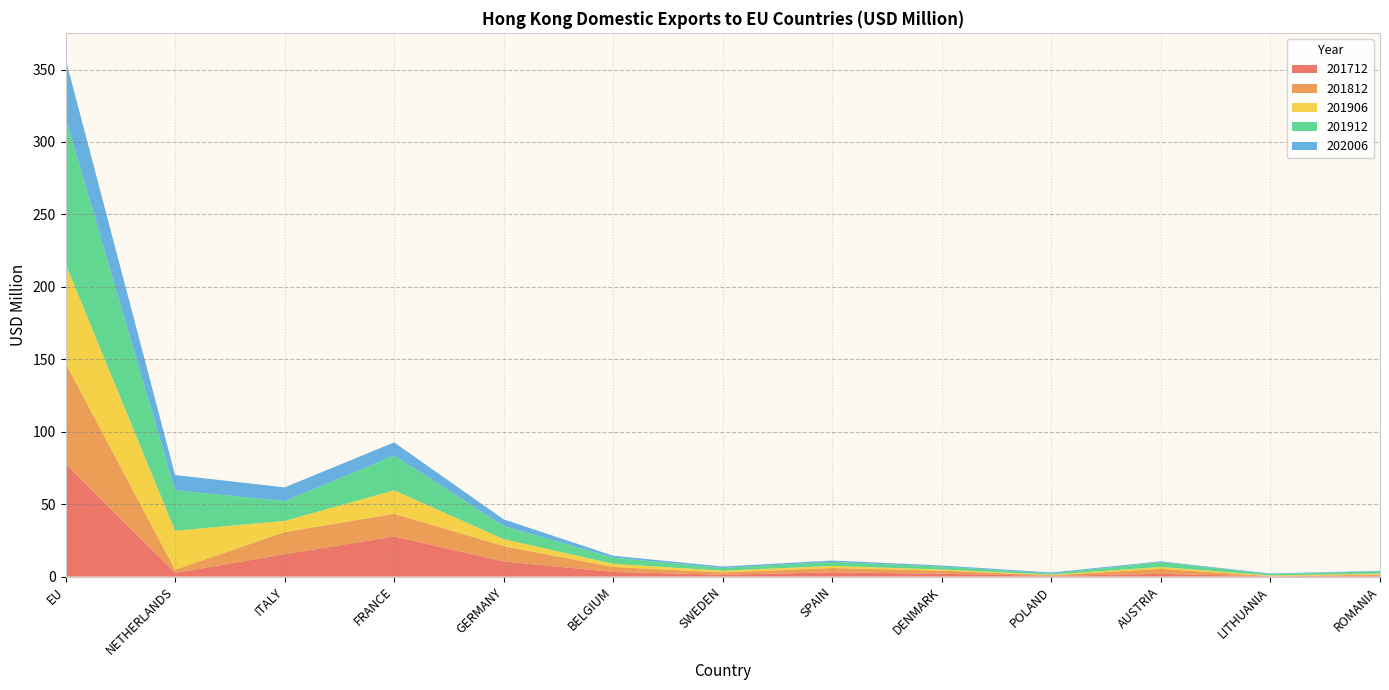

Reading left to right, extract all data points from this chart.

201712: EU=77.8	NETHERLANDS=2.6	ITALY=15.4	FRANCE=27.7	GERMANY=10.5	BELGIUM=3.2	SWEDEN=1.3	SPAIN=2.9	DENMARK=1.9	POLAND=0.5	AUSTRIA=1.9	LITHUANIA=0.2	ROMANIA=0.7
201812: EU=69.6	NETHERLANDS=2.1	ITALY=15.3	FRANCE=15.6	GERMANY=10.6	BELGIUM=3.4	SWEDEN=1.6	SPAIN=3.0	DENMARK=2.2	POLAND=0.4	AUSTRIA=3.5	LITHUANIA=0.1	ROMANIA=0.8
201906: EU=68.5	NETHERLANDS=27.0	ITALY=7.7	FRANCE=16.2	GERMANY=4.8	BELGIUM=2.1	SWEDEN=1.2	SPAIN=1.4	DENMARK=0.8	POLAND=0.4	AUSTRIA=1.2	LITHUANIA=0.5	ROMANIA=0.7
201912: EU=100.9	NETHERLANDS=28.0	ITALY=13.6	FRANCE=24.0	GERMANY=9.1	BELGIUM=4.3	SWEDEN=1.9	SPAIN=2.8	DENMARK=2.1	POLAND=0.8	AUSTRIA=3.3	LITHUANIA=0.9	ROMANIA=1.5
202006: EU=40.7	NETHERLANDS=10.5	ITALY=9.5	FRANCE=9.1	GERMANY=4.6	BELGIUM=1.3	SWEDEN=1.0	SPAIN=0.9	DENMARK=0.7	POLAND=0.7	AUSTRIA=0.6	LITHUANIA=0.4	ROMANIA=0.4